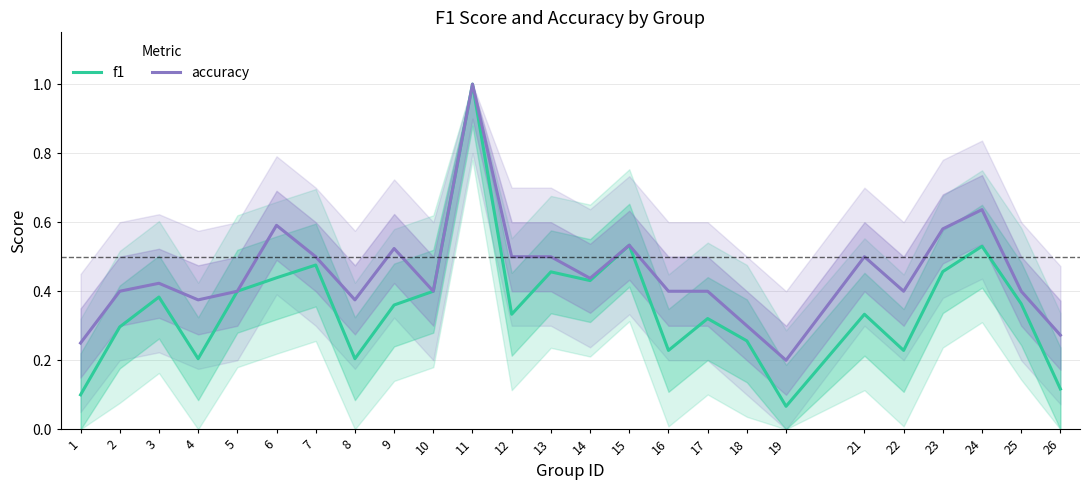

At which category is the sum across all series the highest?

11